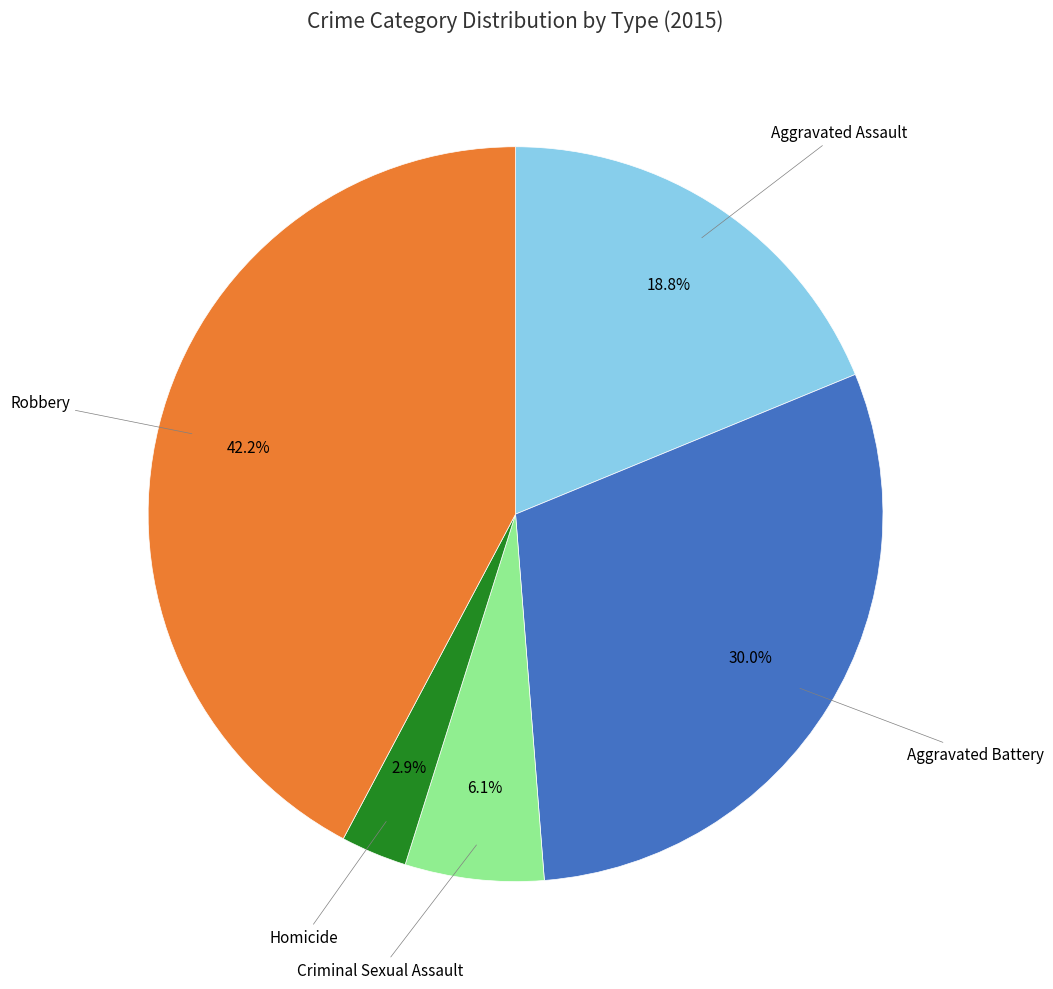

Which category has the biggest portion of the pie?

Robbery